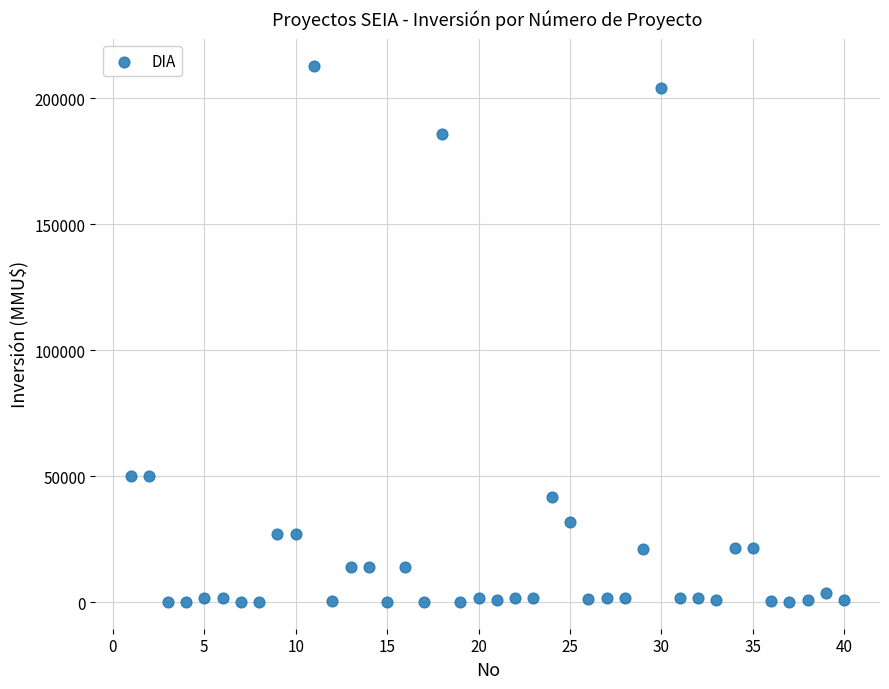

What is the range of Y values (max minus min)?

212800